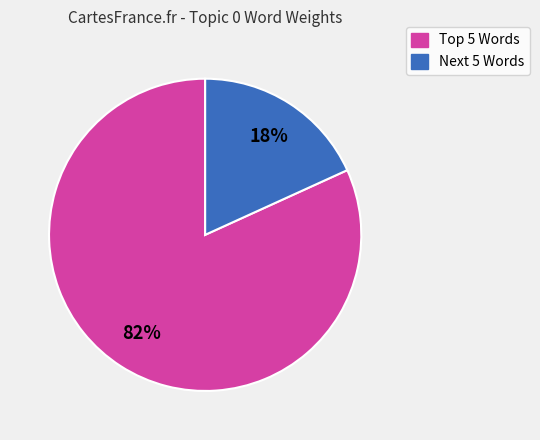

To the nearest percent, what is the average slice percentage?

50%